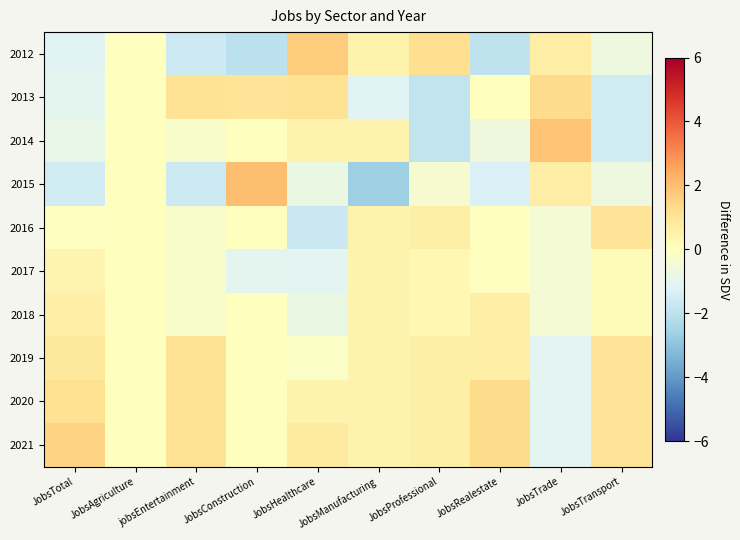

Rank the series at jobsEntertainment from lowest to highest value.

2012, 2015, 2014, 2016, 2017, 2018, 2013, 2019, 2020, 2021